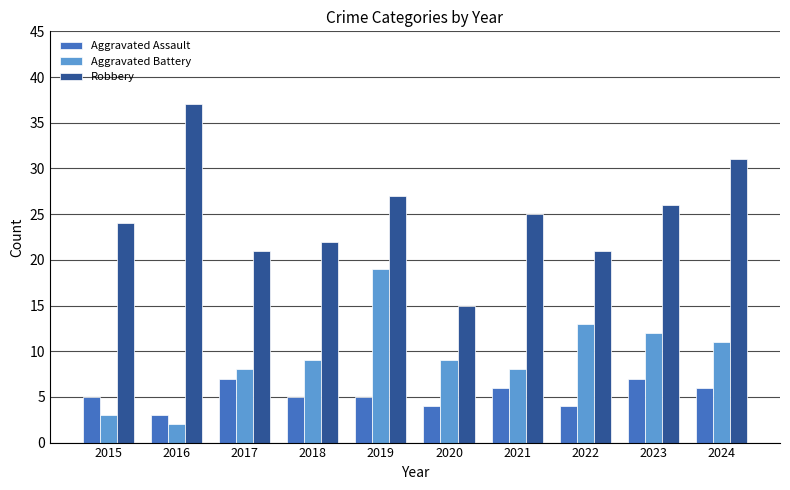

What is the minimum value shown in the chart?

2